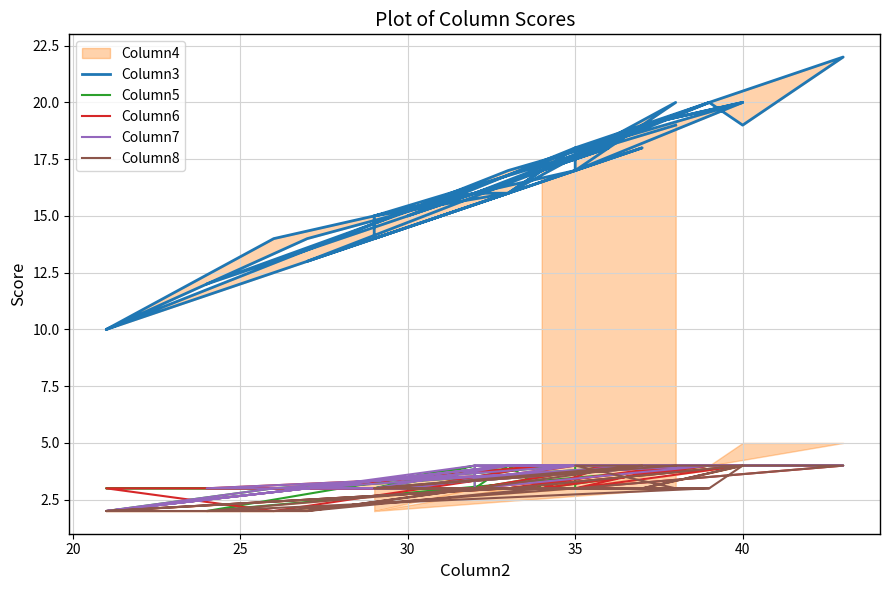

What is the total value across all series at 25?

30